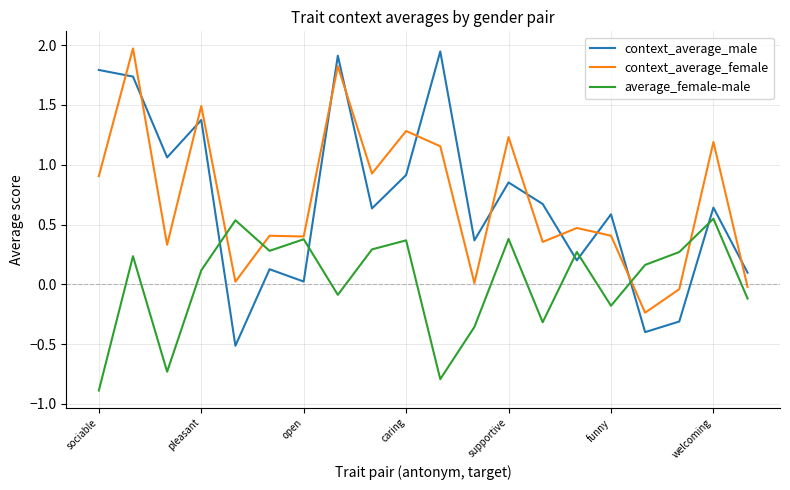

Which series ends up on top after the final intersection of context_average_female and context_average_male?

context_average_male